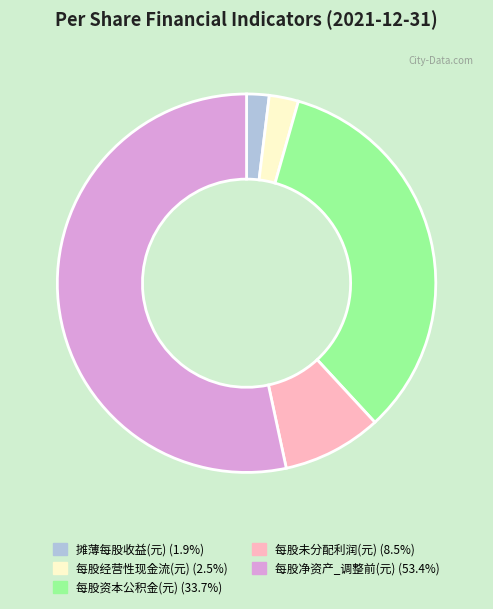

Does 每股净资产_调整前(元) account for over 50% of the chart?

Yes